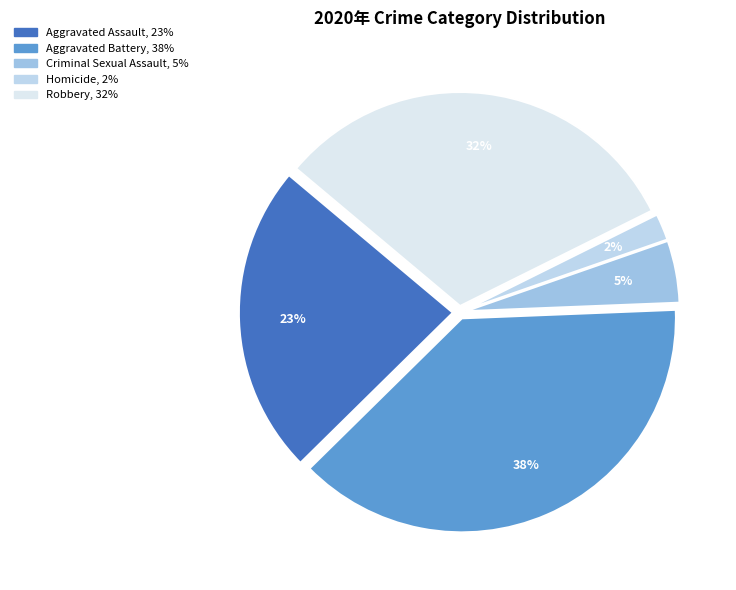

What percentage is the Aggravated Assault slice, to the nearest percent?

23%